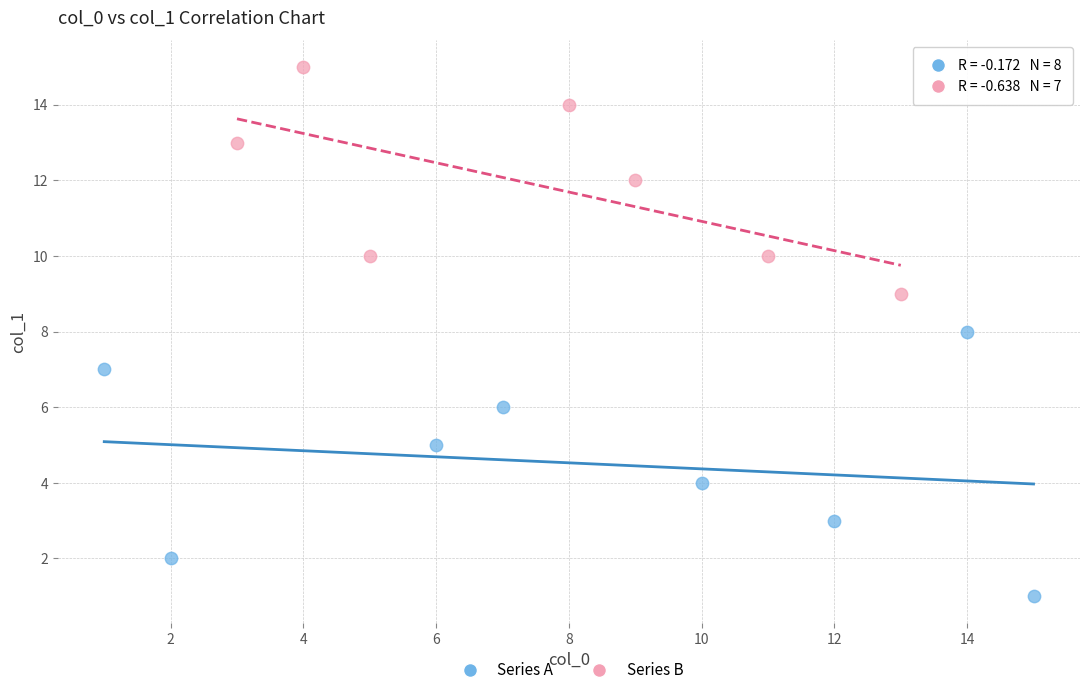

Which series reaches the minimum Y coordinate?

Series A